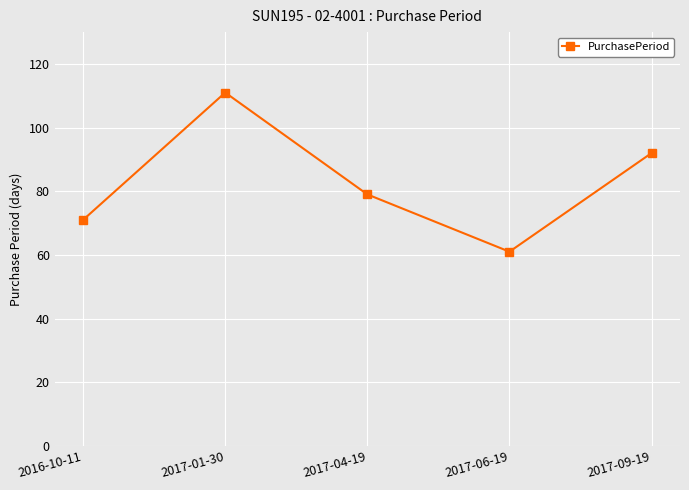

At which category does the data reach its first local peak?

2017-01-30